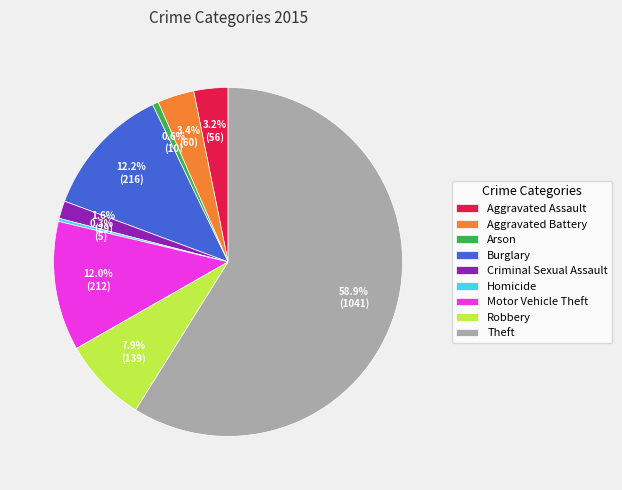

To the nearest percent, what is the average slice percentage?

11%